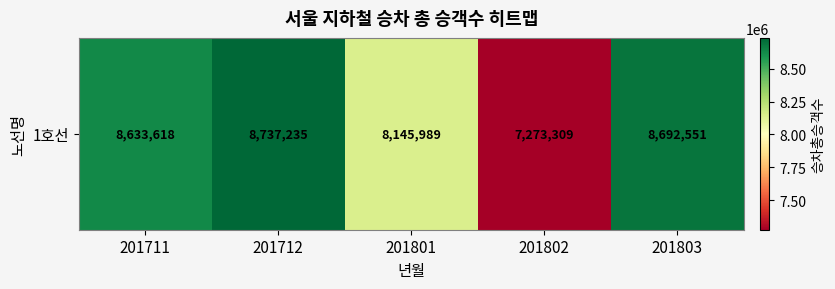

The value at 201801 is 8145989. True or false?

True